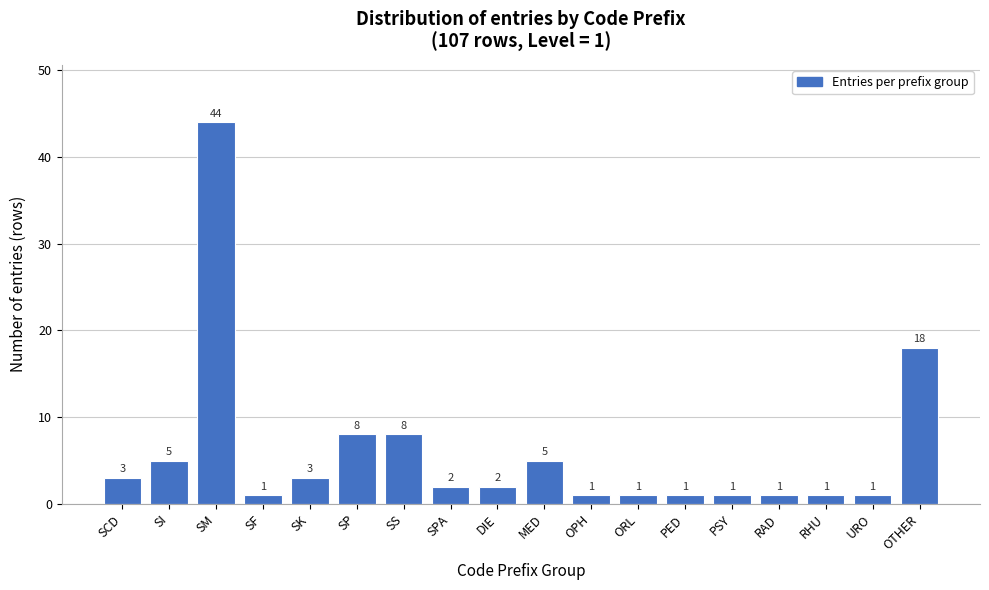

Reading left to right, transcribe all the data shown in this chart.

SCD=3	SI=5	SM=44	SF=1	SK=3	SP=8	SS=8	SPA=2	DIE=2	MED=5	OPH=1	ORL=1	PED=1	PSY=1	RAD=1	RHU=1	URO=1	OTHER=18